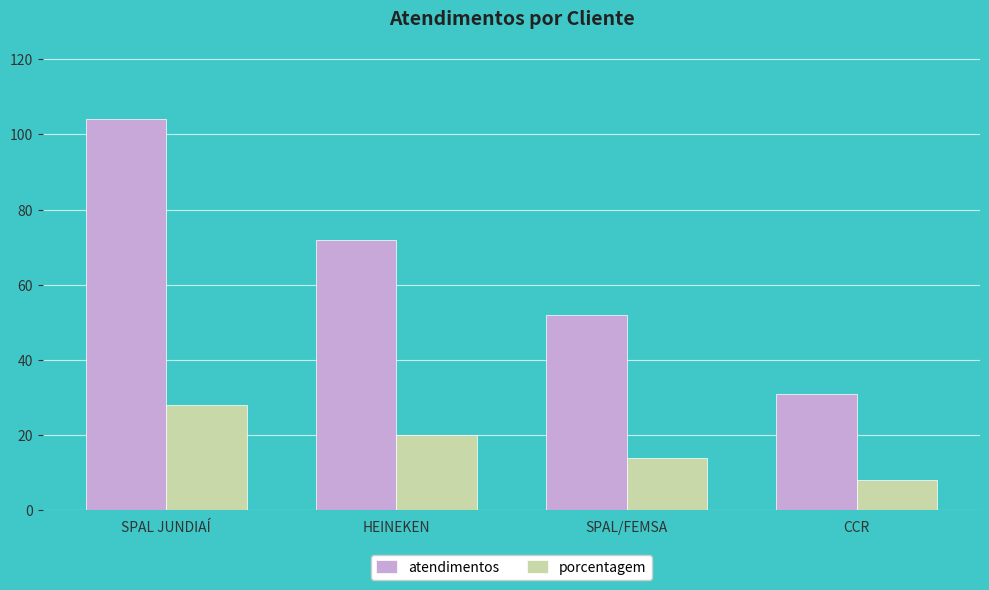

Between SPAL JUNDIAÍ and SPAL/FEMSA, which series saw the biggest shift?

atendimentos